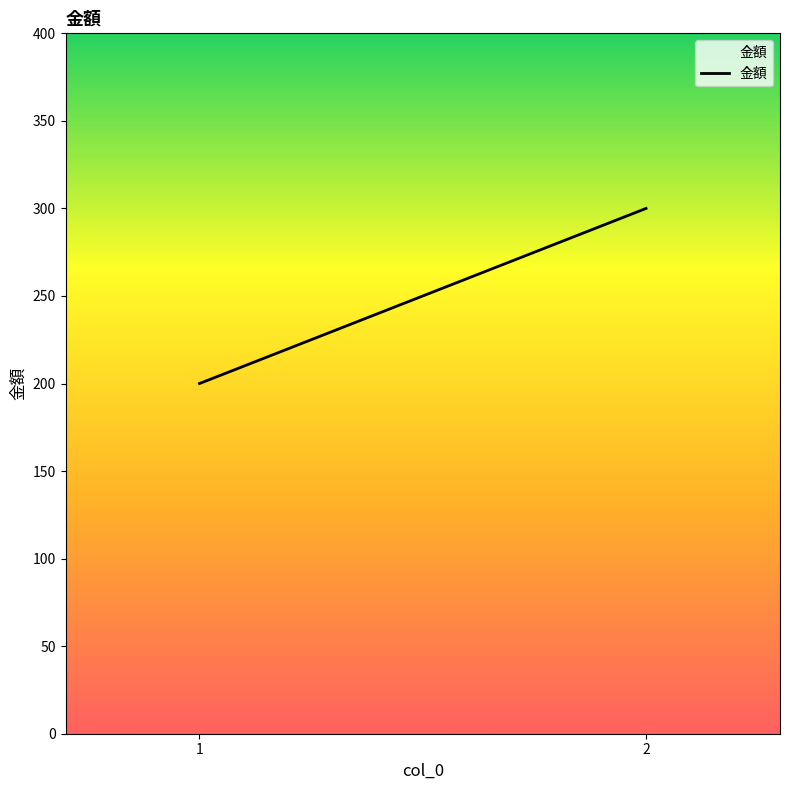

Reading left to right, list all the values displayed in this chart.

1=200	2=300